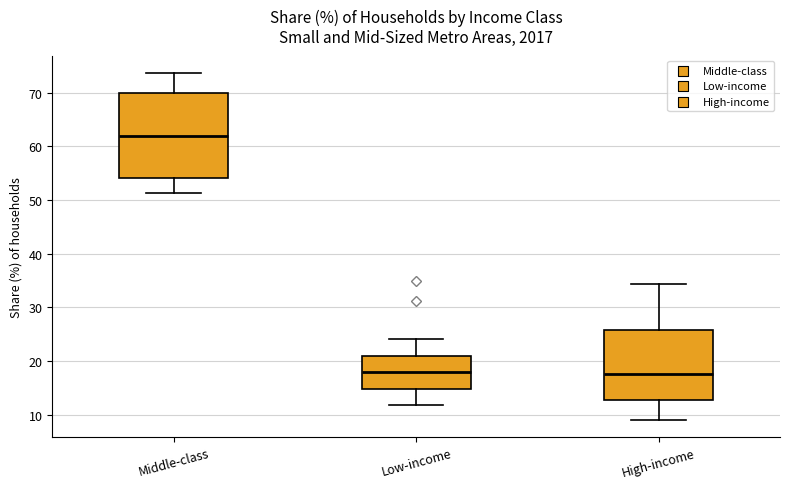

Comparing the boxes themselves (not the whiskers), which one is the tallest?

Middle-class